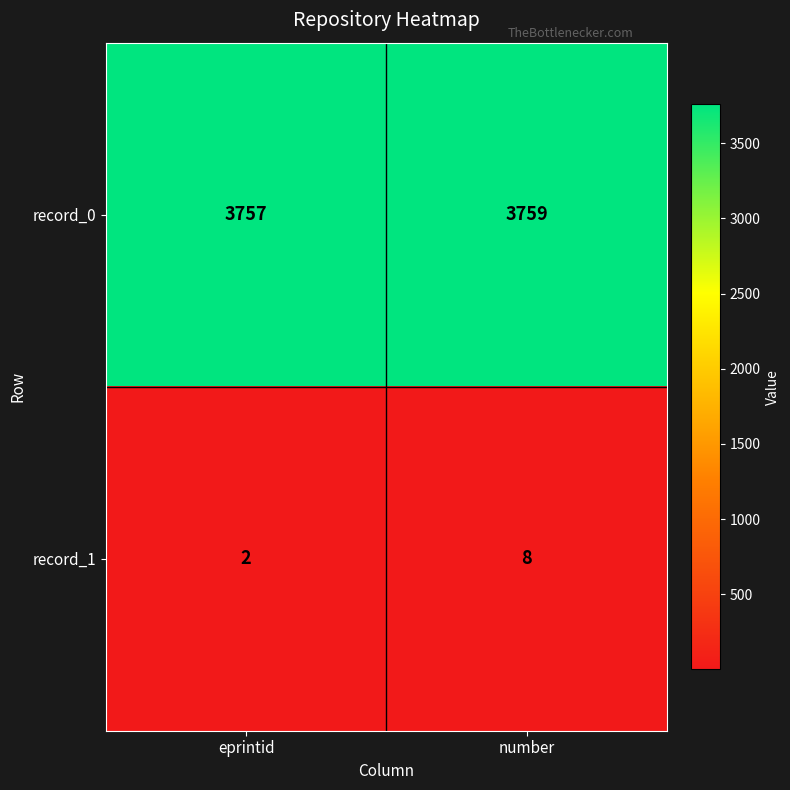

At number, list the series in order from largest to smallest.

record_0, record_1